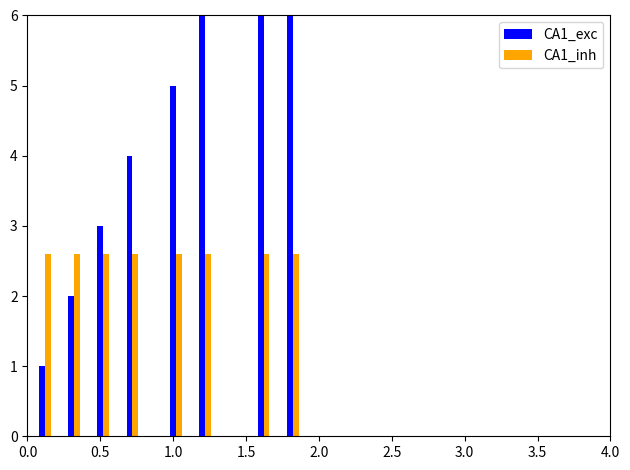

What are all the series names shown in the legend?

CA1_exc, CA1_inh